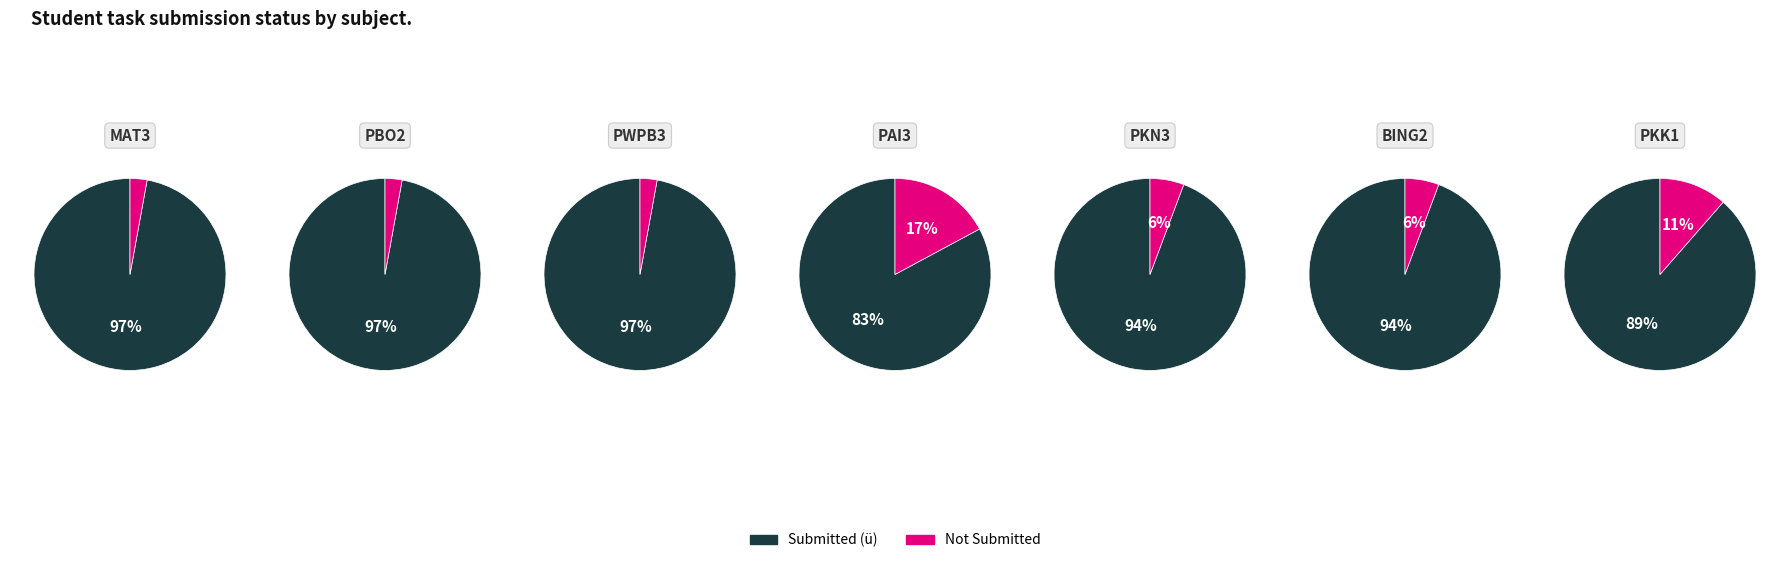

How many segments does this pie chart have?

7